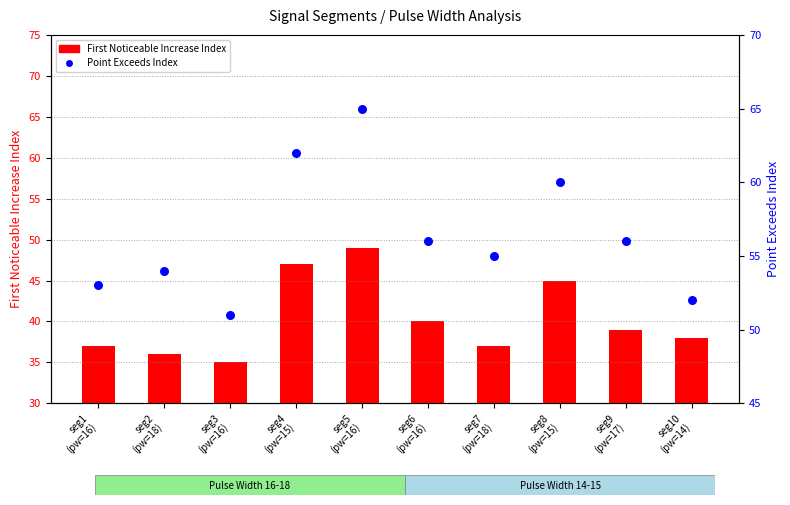

Which series reaches the minimum Y coordinate?

First Noticeable Increase Index